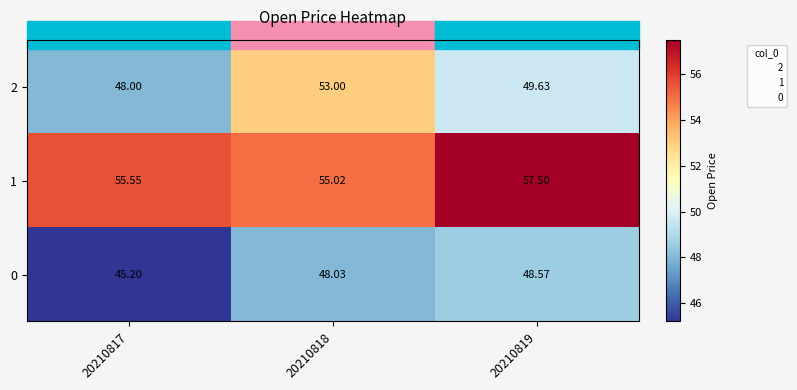

Rank the series at 20210818 from highest to lowest value.

1, 2, 0